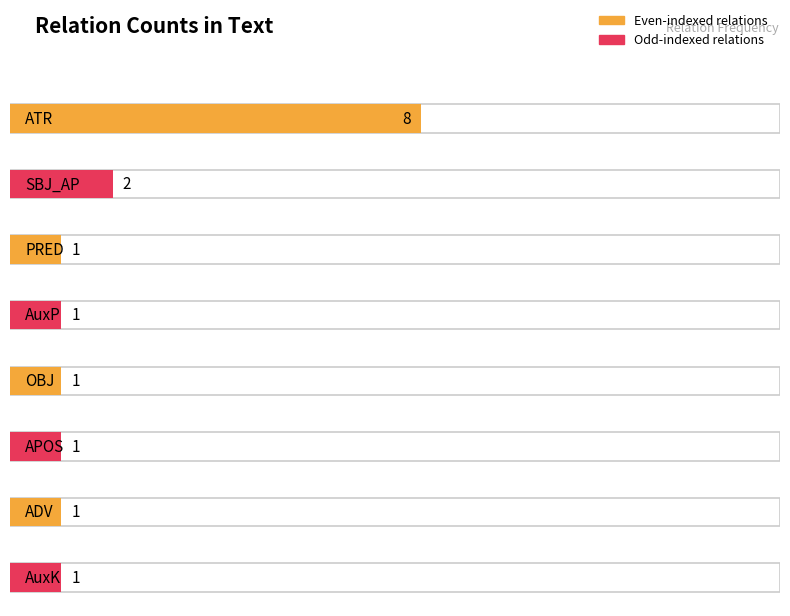

Is it true that the value at PRED is 1?

True